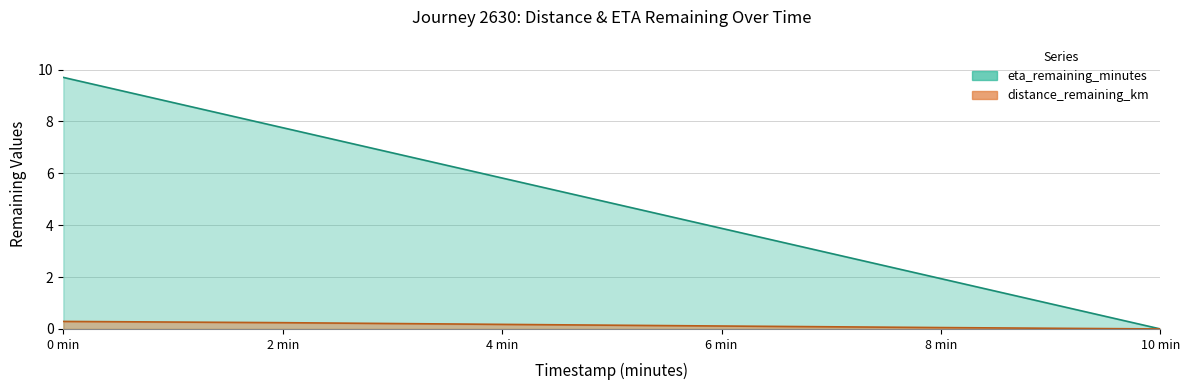

Reading right to left, extract all data points from this chart.

distance_remaining_km: 0.0	0.1	0.1	0.2	0.2	0.3
eta_remaining_minutes: 0.0	1.9	3.9	5.8	7.8	9.7